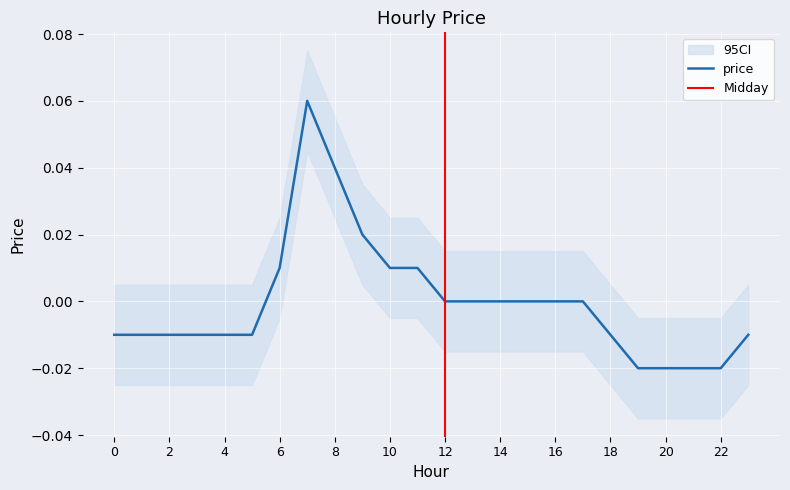

How many data points are less than 0?

12